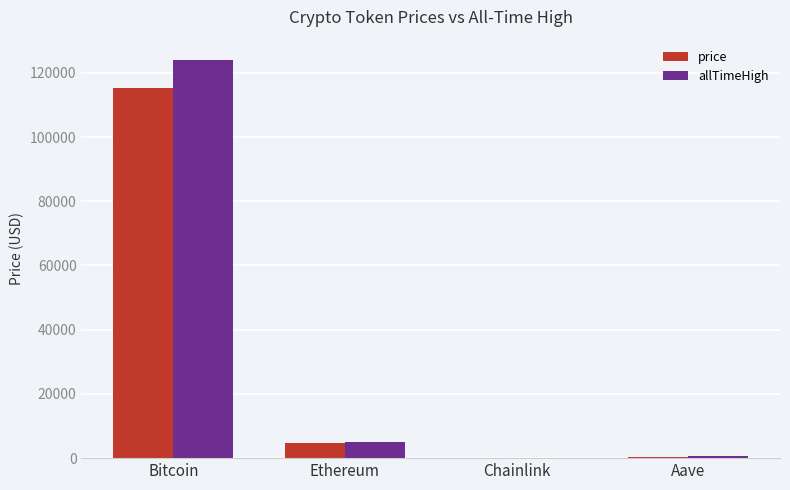

How many values in the price series exceed 4600?

2